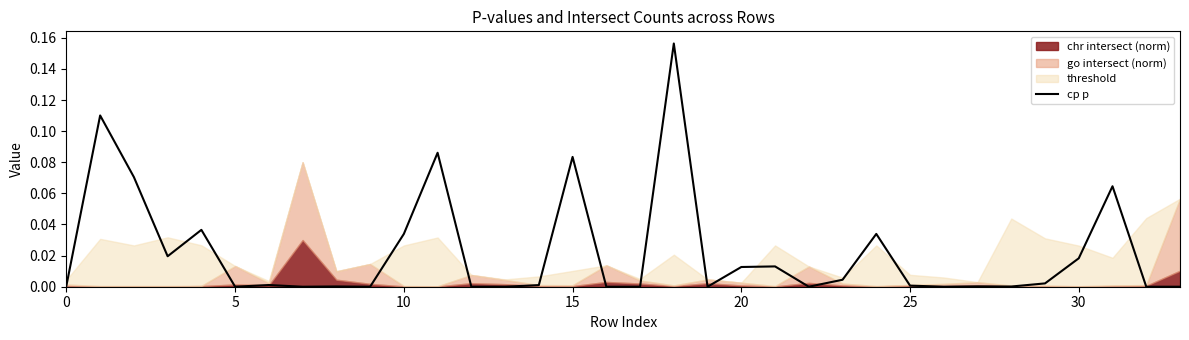

What is the difference between the maximum and minimum values?

0.2